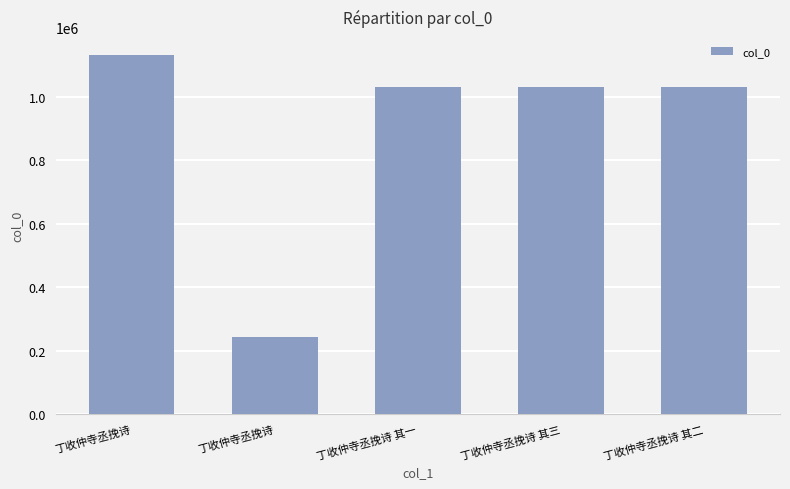

Are the bars horizontal?

No